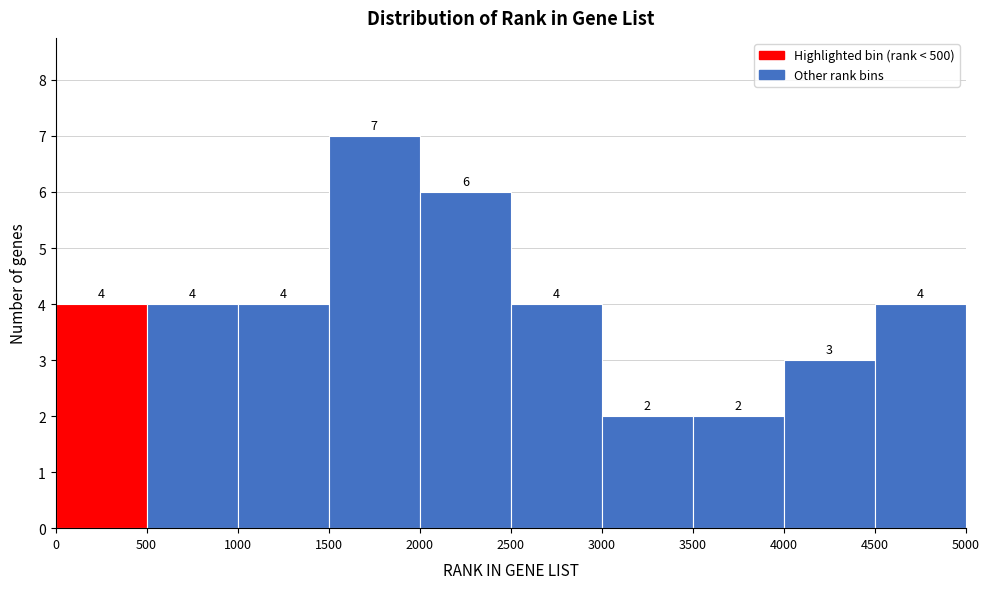

Reading left to right, transcribe this chart: for each bar, give the range it covers on the x-axis and its height.

0 to 500: 4
500 to 1000: 4
1000 to 1500: 4
1500 to 2000: 7
2000 to 2500: 6
2500 to 3000: 4
3000 to 3500: 2
3500 to 4000: 2
4000 to 4500: 3
4500 to 5000: 4